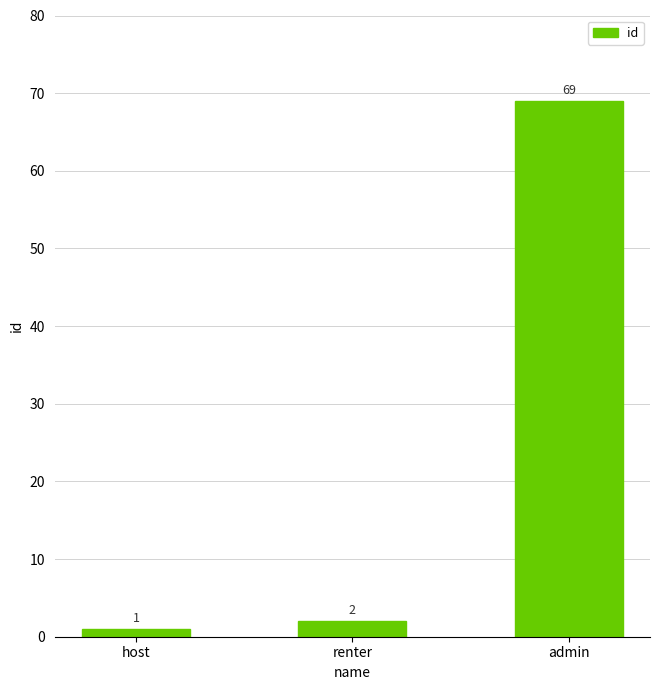

True or false: the data shows 2 at renter.

True